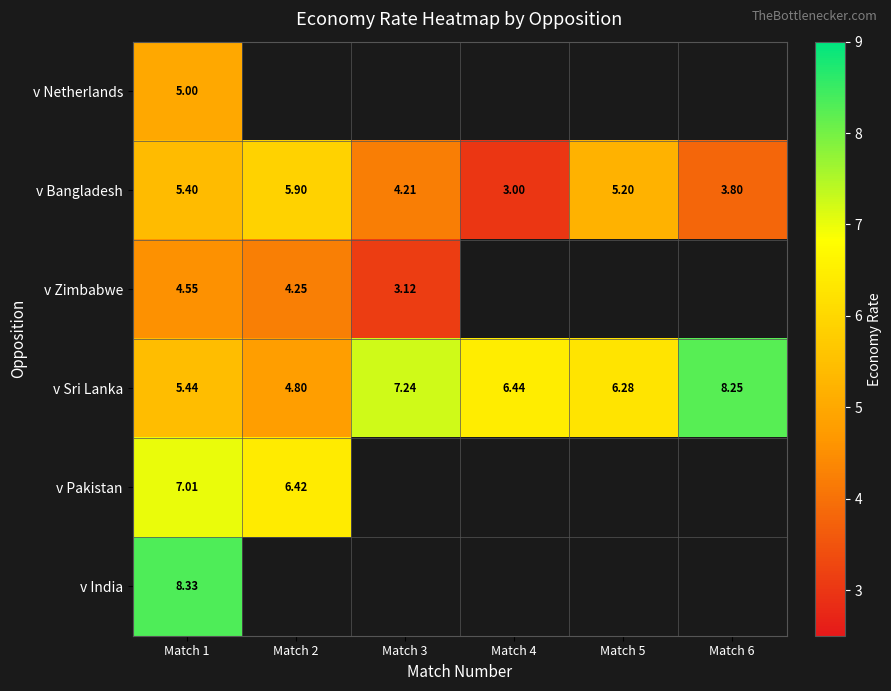

Is the value of v Sri Lanka at Match 6 greater than the value of v Bangladesh at Match 4?

Yes